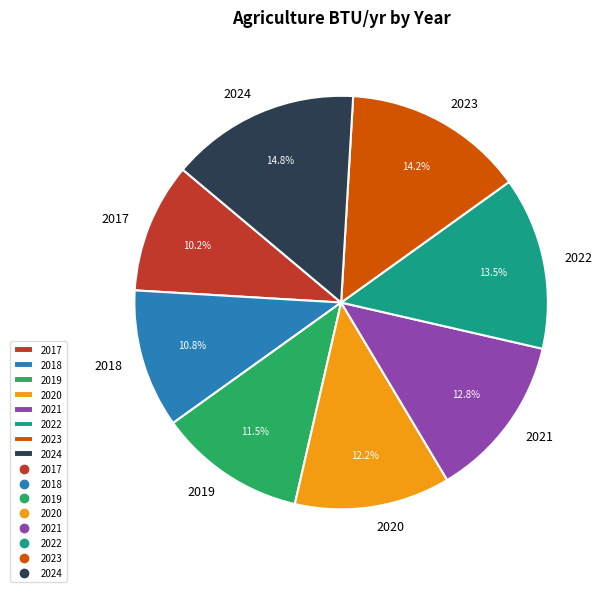

Which category has the biggest portion of the pie?

2024